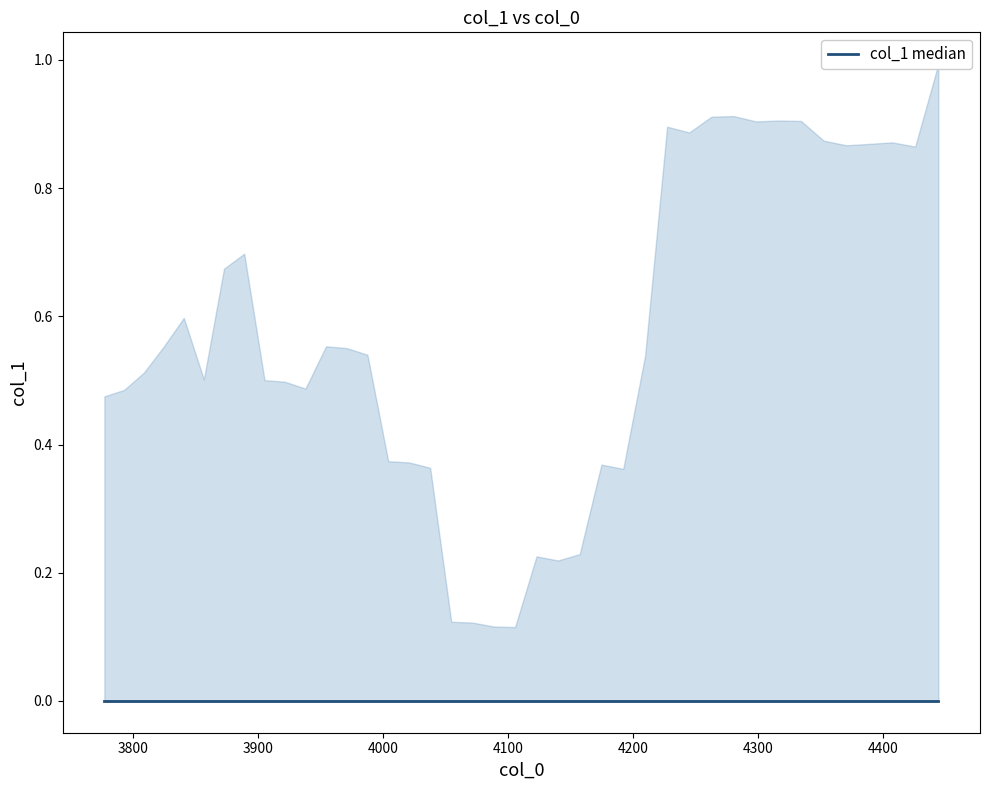

List the labels in order of value, largest first.

39, 30, 29, 32, 33, 31, 27, 28, 34, 37, 36, 35, 38, 7, 6, 4, 11, 3, 12, 13, 26, 2, 5, 8, 9, 10, 1, 0, 14, 15, 24, 16, 25, 23, 21, 22, 17, 18, 19, 20